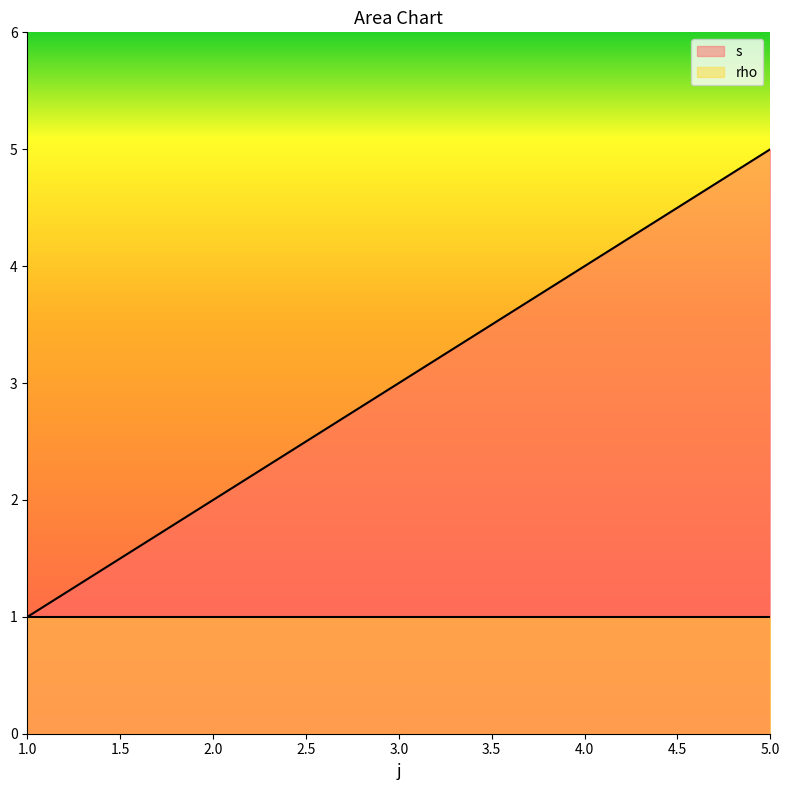

Where does the data first go above 3?

4